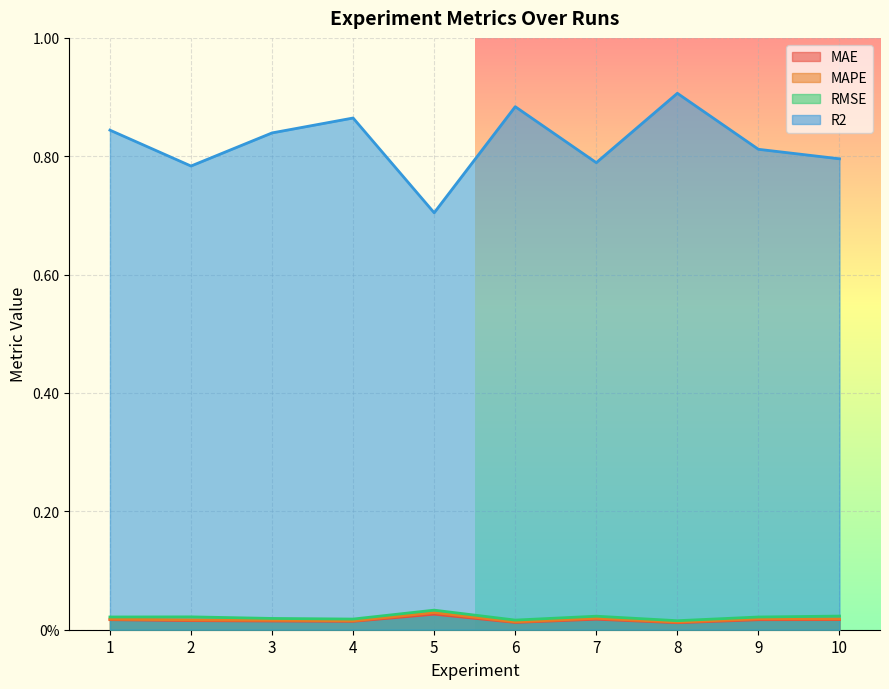

At how many categories does at least one series exceed 0?

10